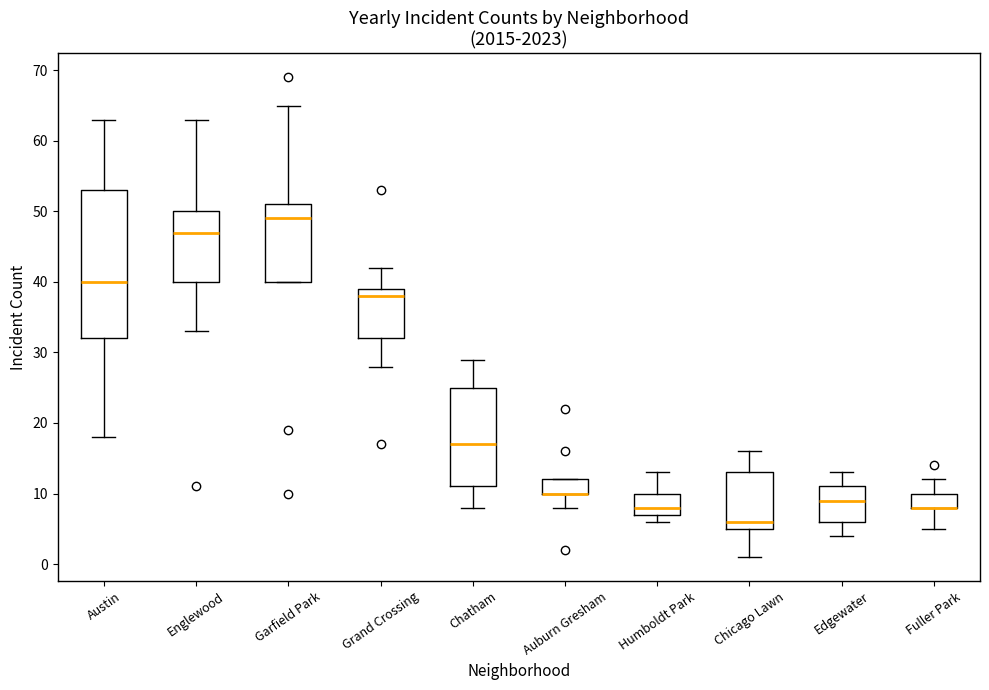

Reading left to right, transcribe this box plot: for each box, give where its median line is, the range the box spans, and where its two whiskers end, as read against the y-axis. The values are not printed on the chart, so give them approximately, as read against the axis.

Austin: median 40, box 32 to 53, whiskers 18 to 63
Englewood: median 47, box 40 to 50, whiskers 33 to 63
Garfield Park: median 49, box 40 to 51, whiskers 40 to 65
Grand Crossing: median 38, box 32 to 39, whiskers 28 to 42
Chatham: median 17, box 11 to 25, whiskers 8 to 29
Auburn Gresham: median 10 (drawn on the box's lower edge), box 10 to 12, whiskers 8 to 12
Humboldt Park: median 8, box 7 to 10, whiskers 6 to 13
Chicago Lawn: median 6, box 5 to 13, whiskers 1 to 16
Edgewater: median 9, box 6 to 11, whiskers 4 to 13
Fuller Park: median 8 (drawn on the box's lower edge), box 8 to 10, whiskers 5 to 12